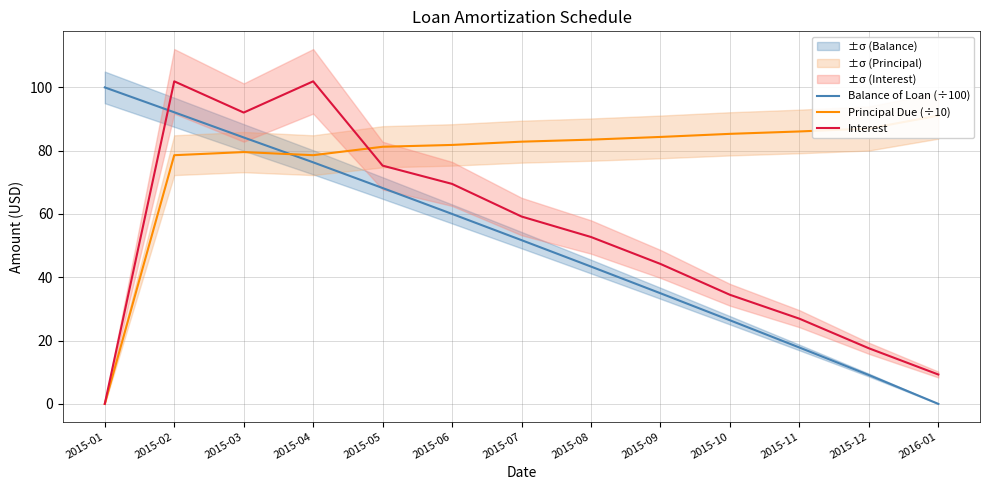

Is the value of Interest at 2015-01 greater than the value of Principal Due (÷10) at 2015-01?

No